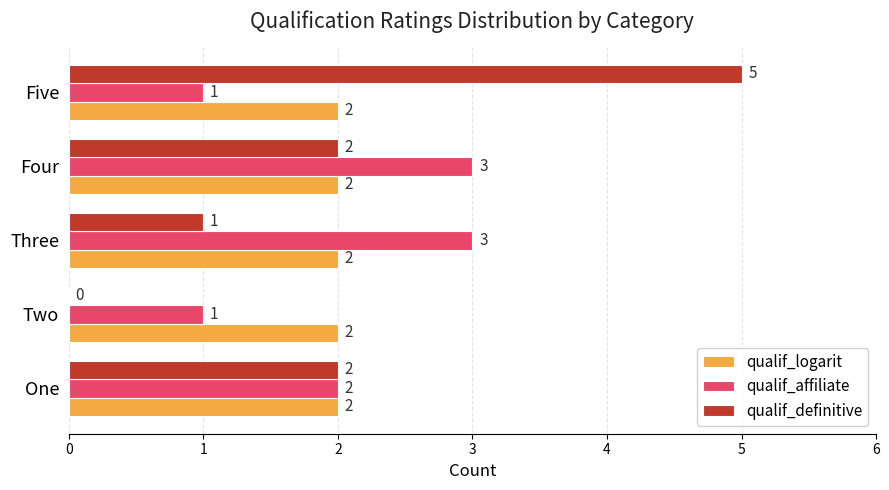

What is the sum of all qualif_definitive values?

10